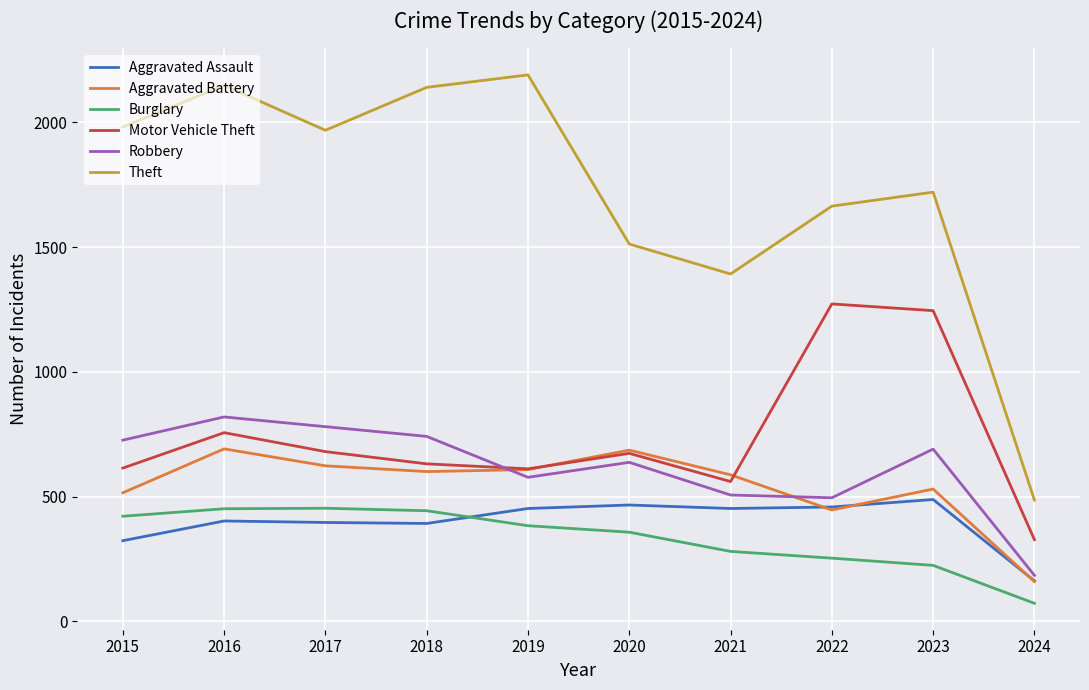

What is the total value across all series at 2024?

1390